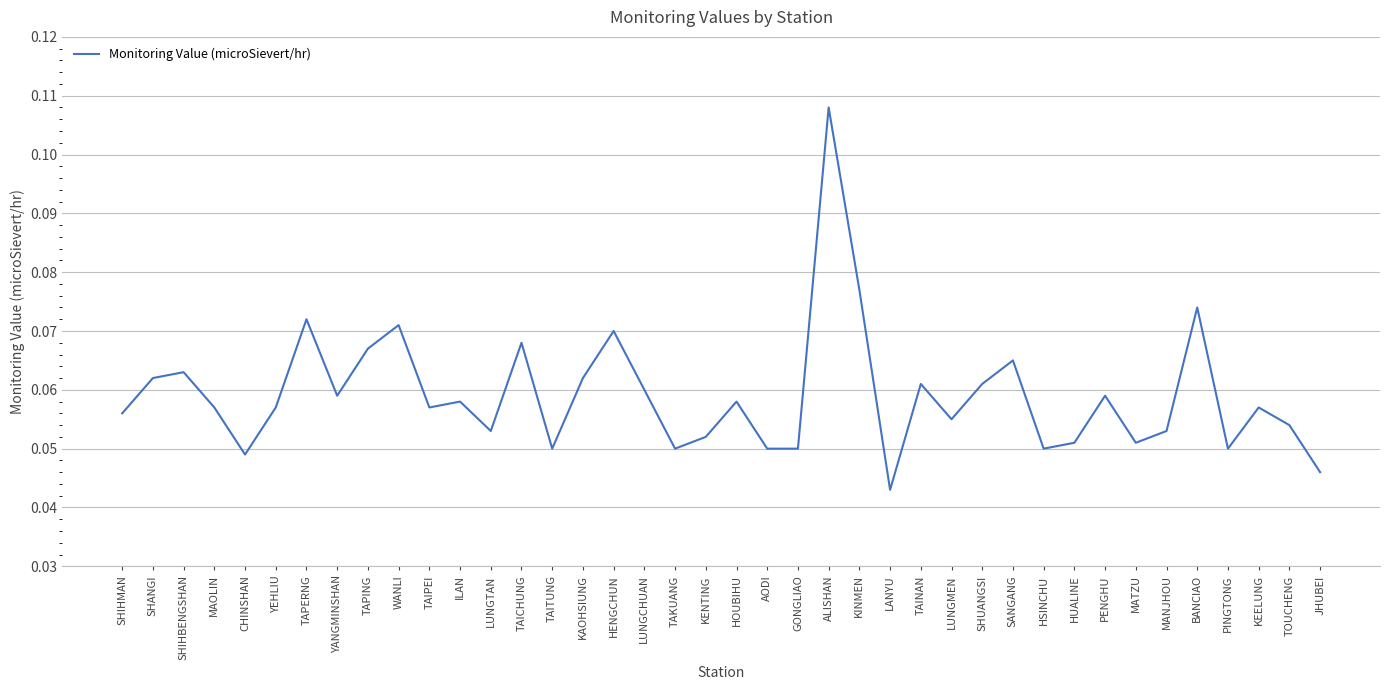

What position from the left is ILAN?

12